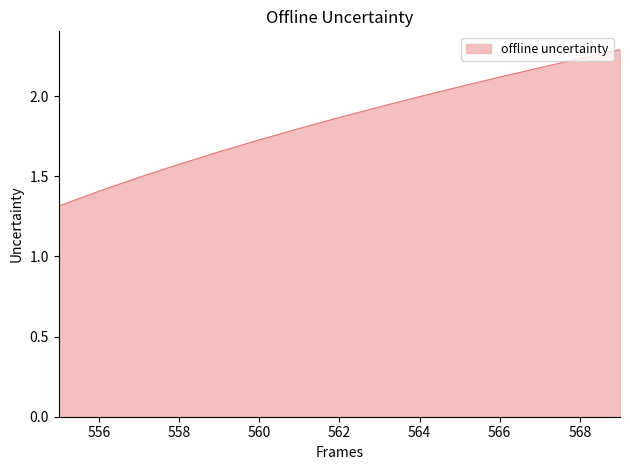

What is the difference between the maximum and minimum values?

1.0